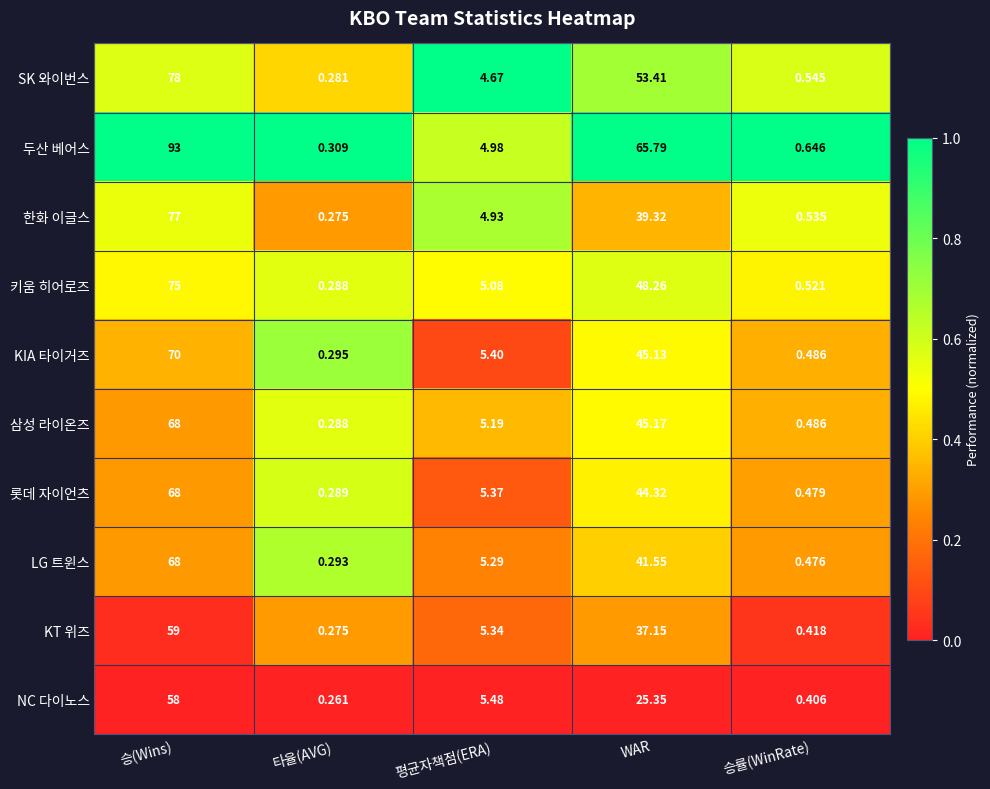

What is the total value across all series at 승(Wins)?

714.0